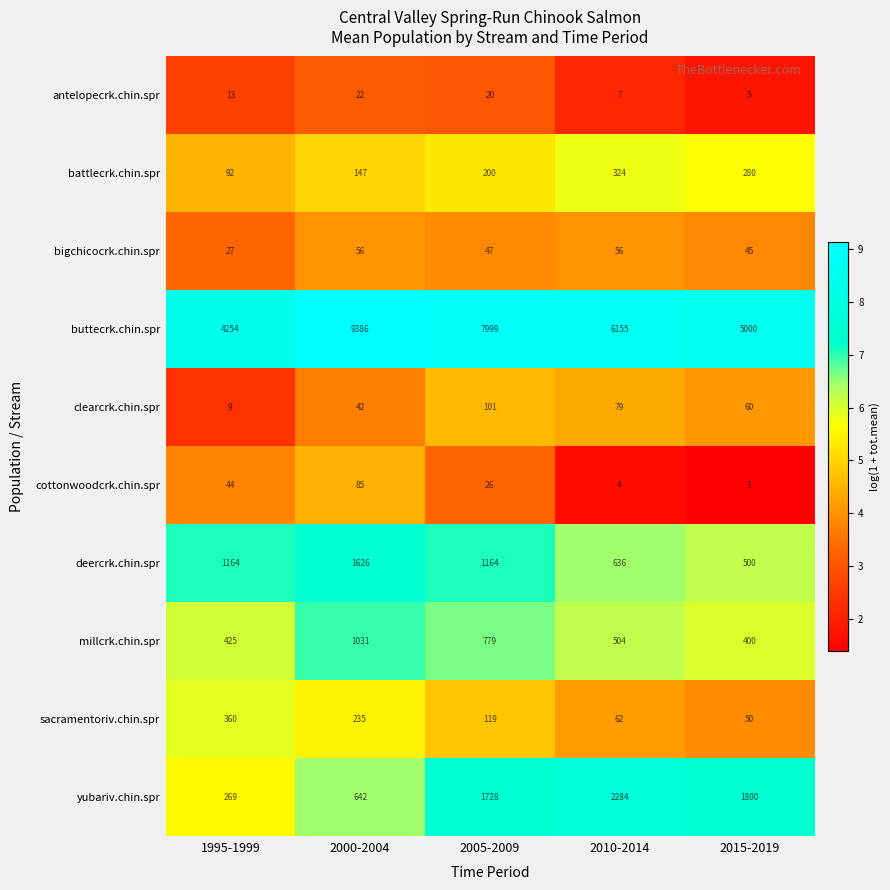

What is the total value across all series at 2000-2004?

13272